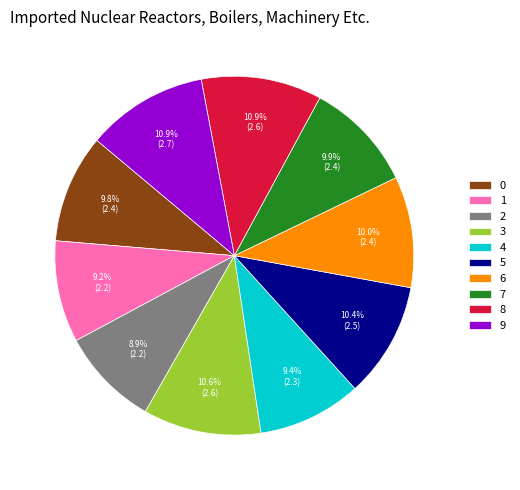

How many segments does this pie chart have?

10